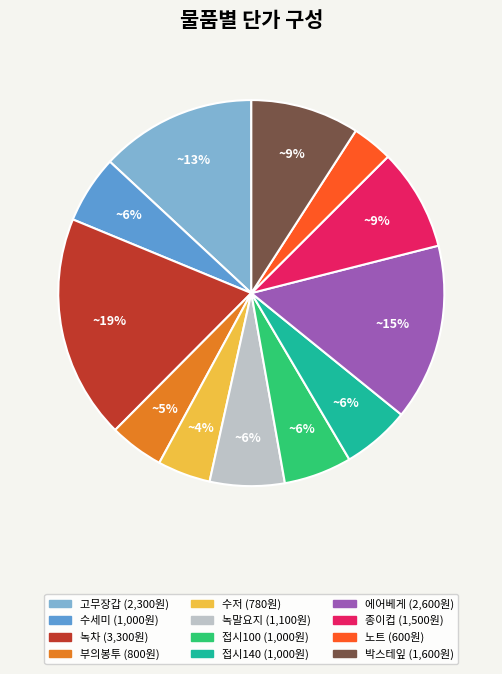

What is the smallest slice in the pie chart?

노트